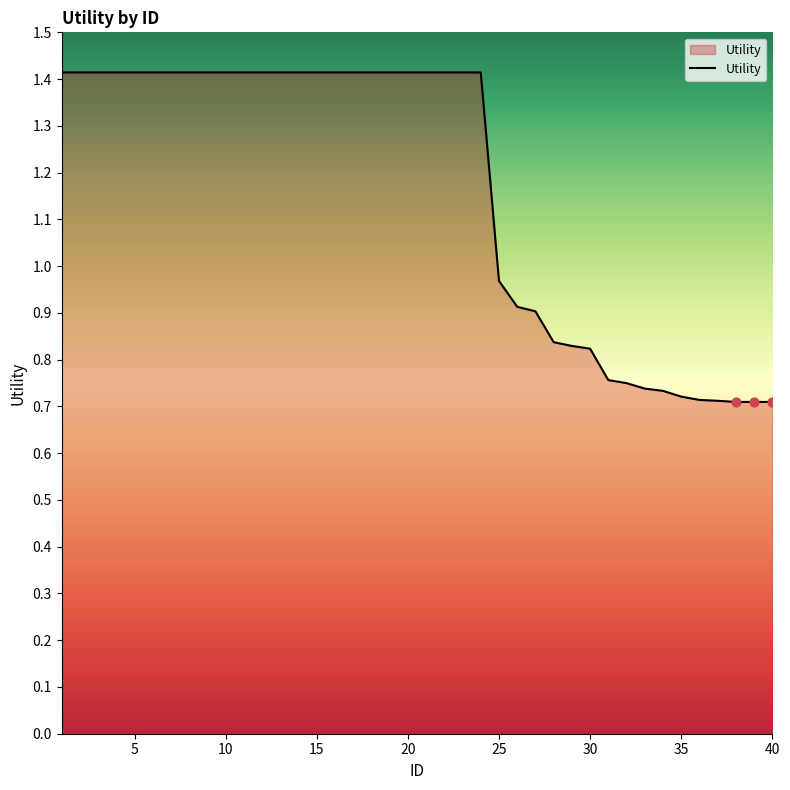

Is this an area chart (filled region under the line)?

Yes